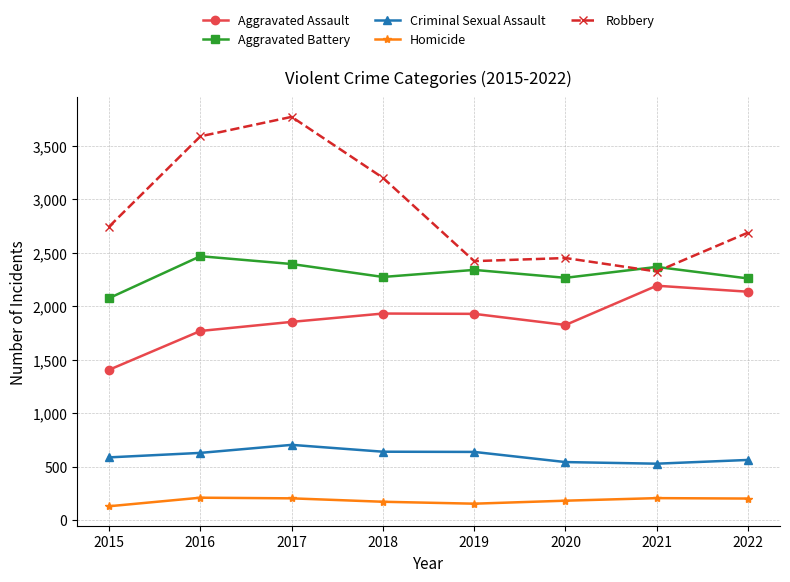

How many interior local valleys does the Aggravated Battery series have?

2